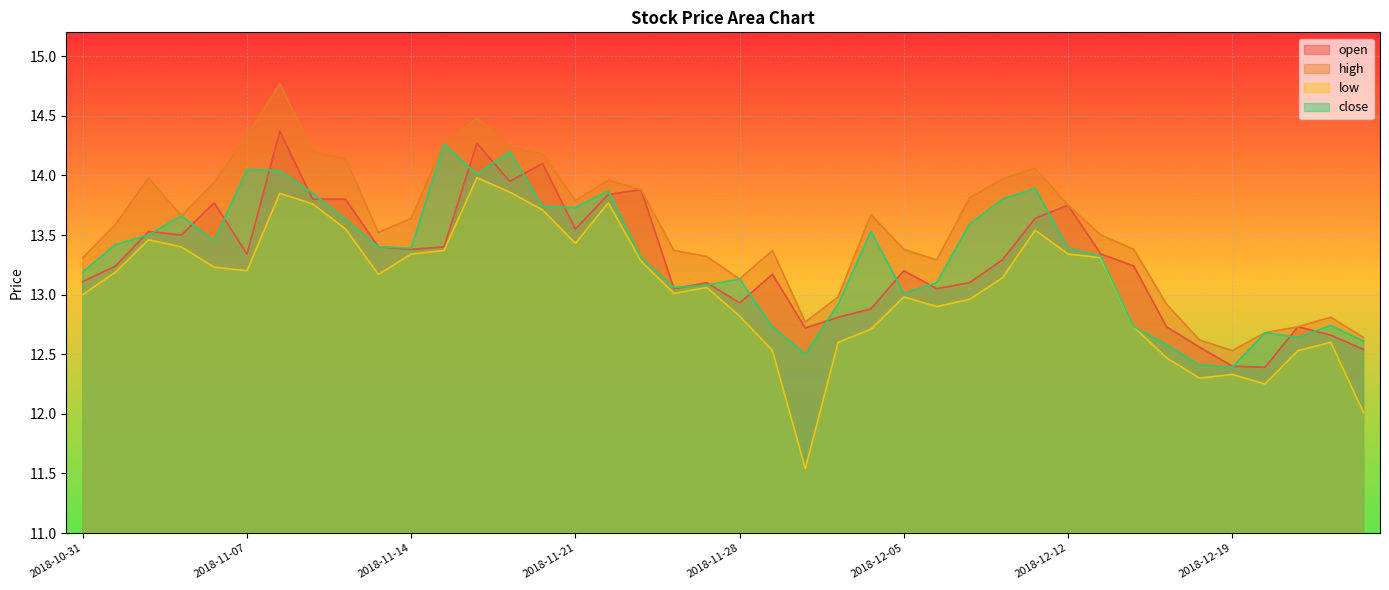

True or false: low and close intersect in this chart.

False